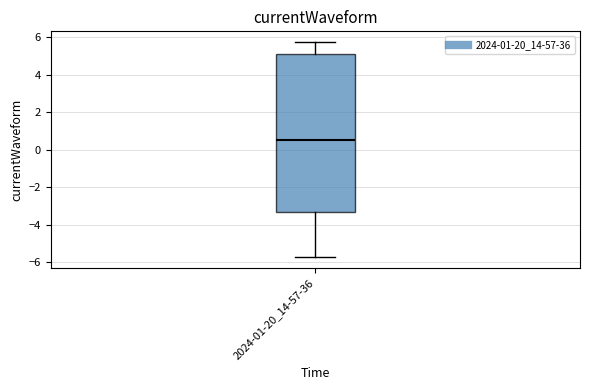

Where does the lower whisker of the box for 2024-01-20_14-57-36 end on the y-axis? The values are not printed on the chart, so give them approximately, as read against the axis.

-5.8